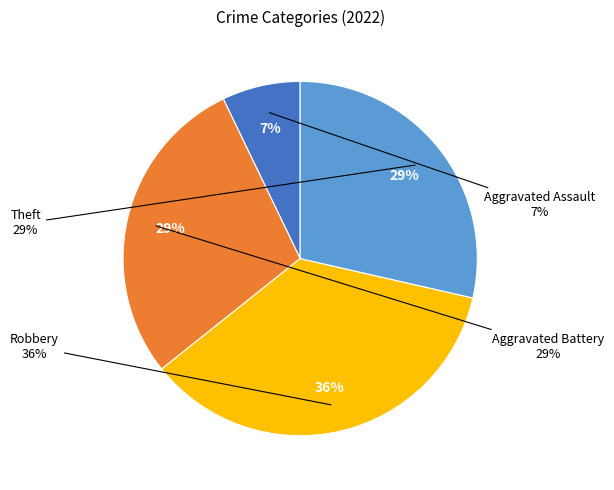

Which category has the biggest portion of the pie?

Robbery